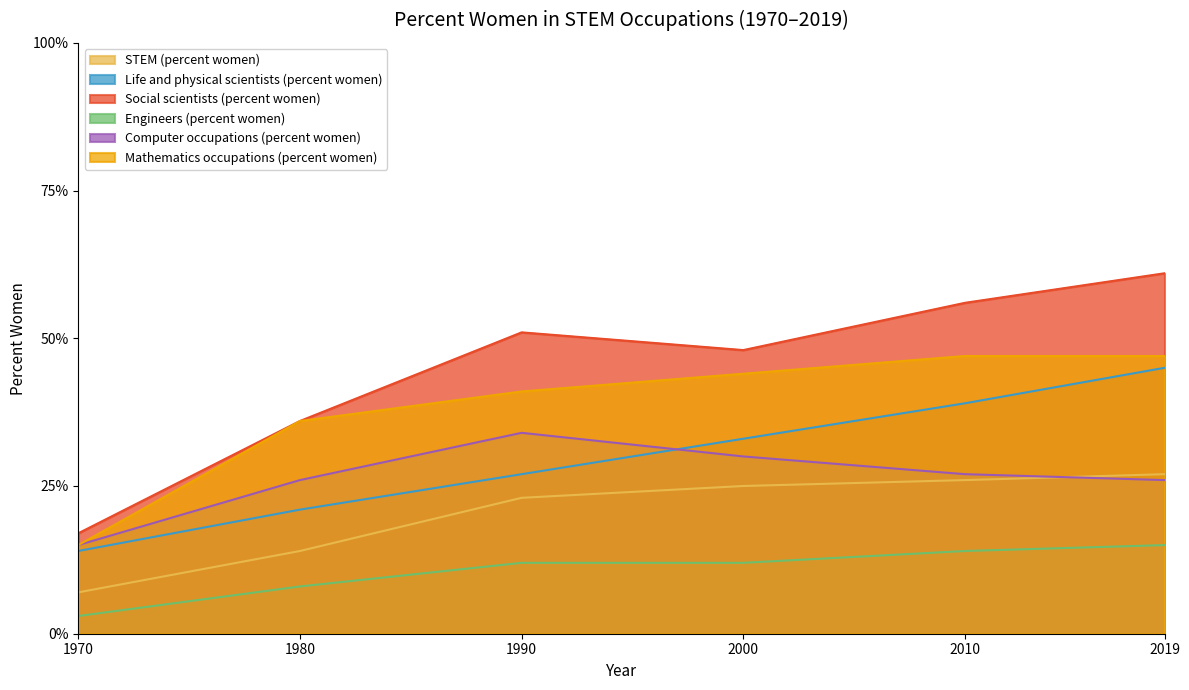

At which label is Social scientists (percent women) closest to 39?

1980